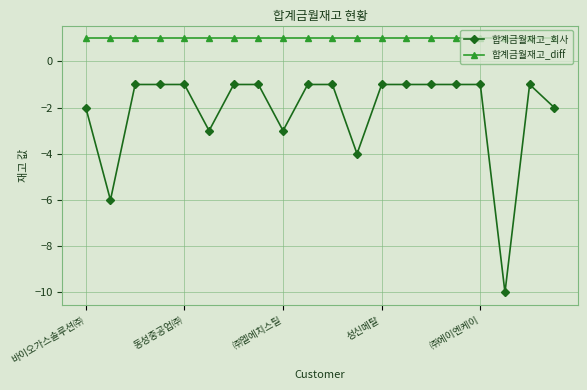

List the series in order of their overall mean, highest first.

합계금월재고_diff, 합계금월재고_회사